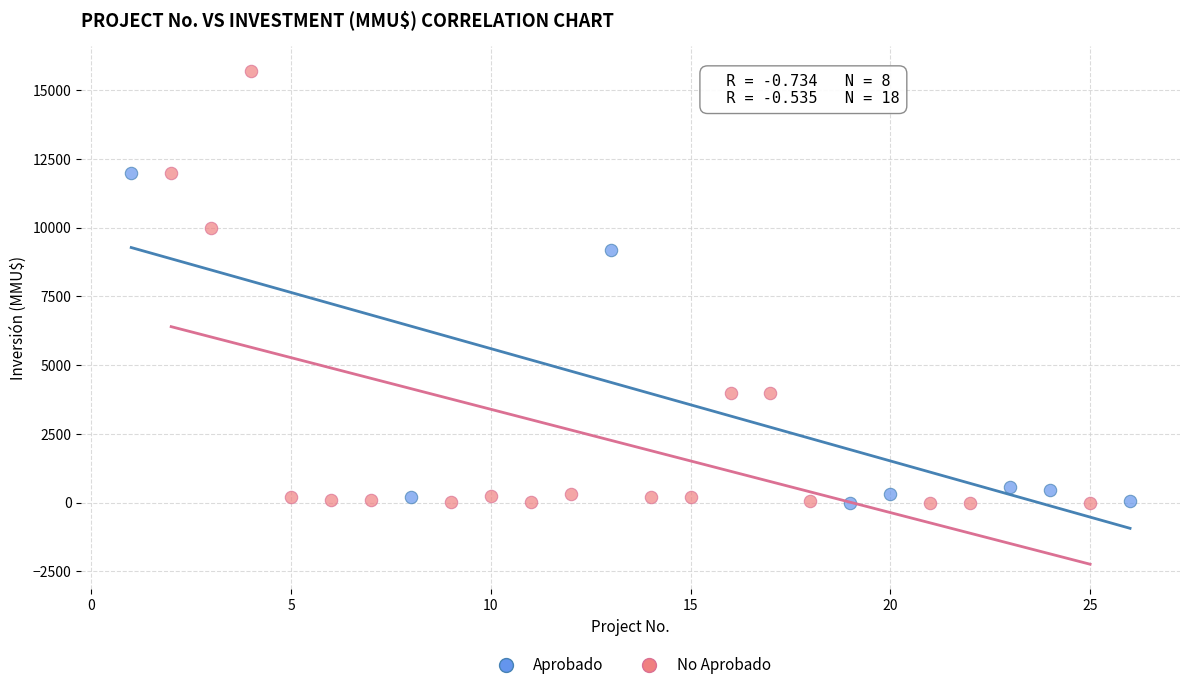

Which series reaches the maximum Y coordinate?

No Aprobado